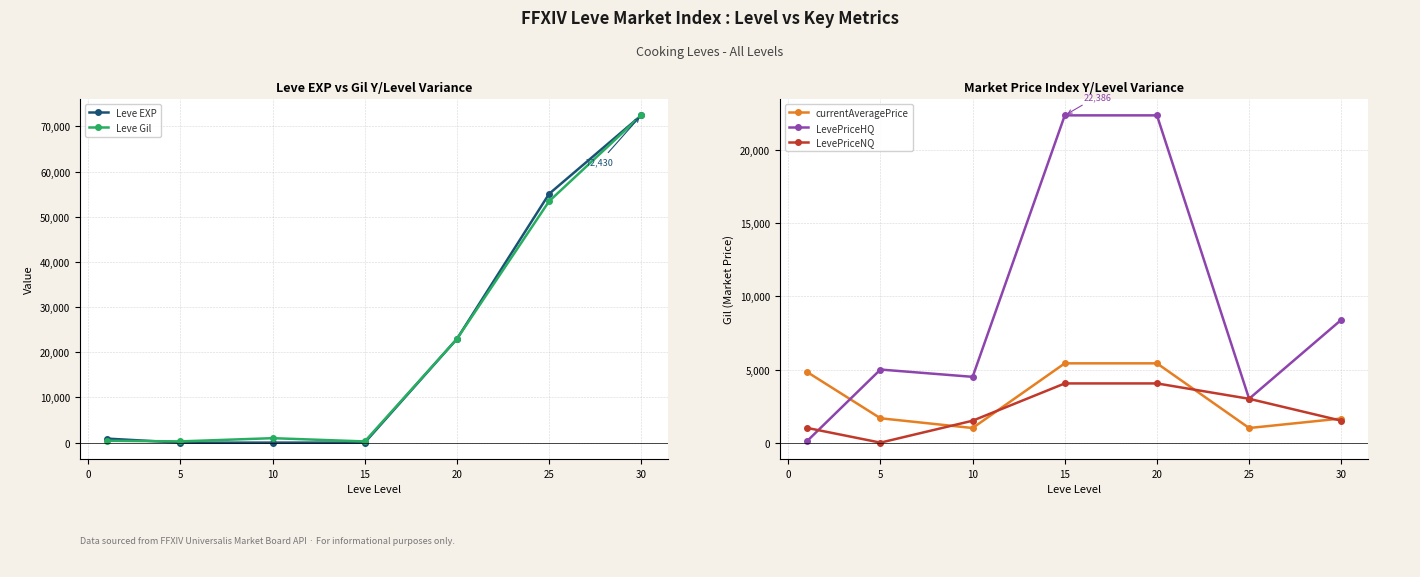

What is the sum of all LevePriceHQ values?

65753.2